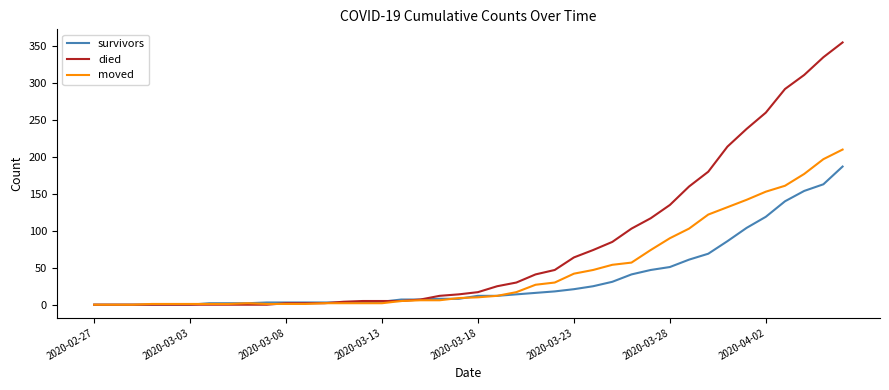

What is the difference between the maximum and minimum values in the survivors series?

187